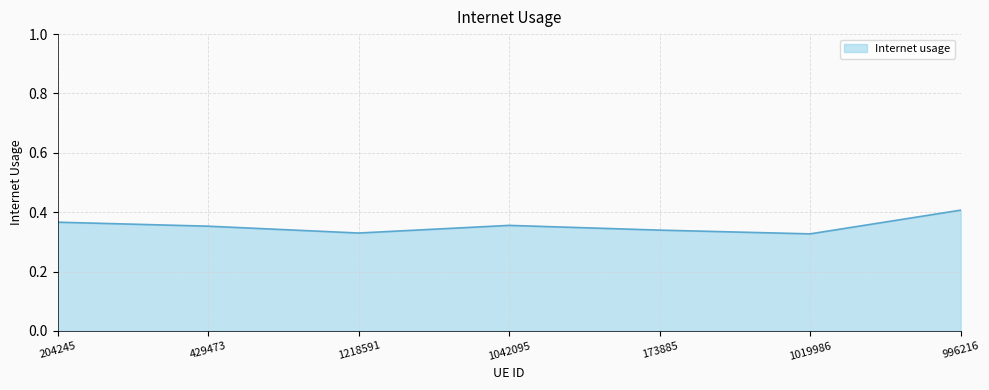

How many values are between 0 and 1?

7